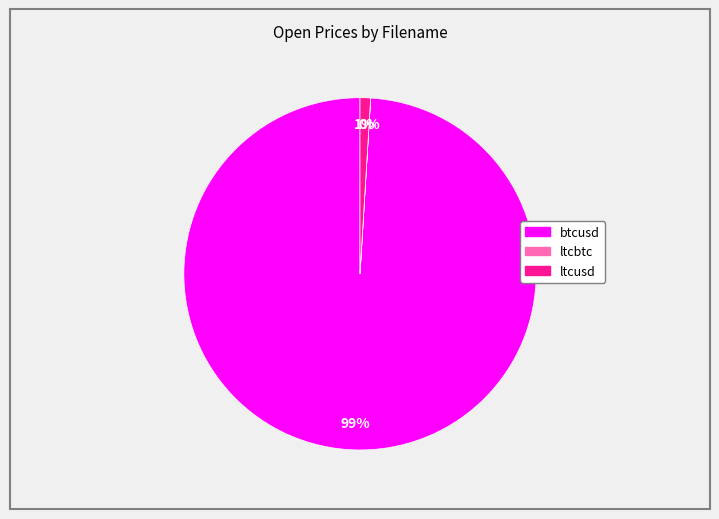

The ltcusd slice represents 1% of the pie. True or false?

True